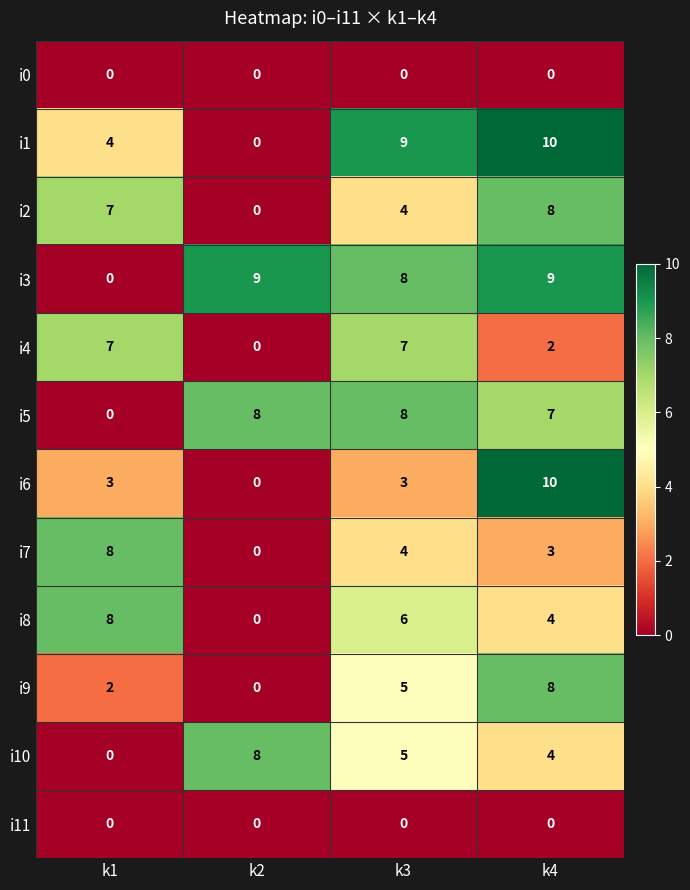

Count the number of categories in the chart.

4